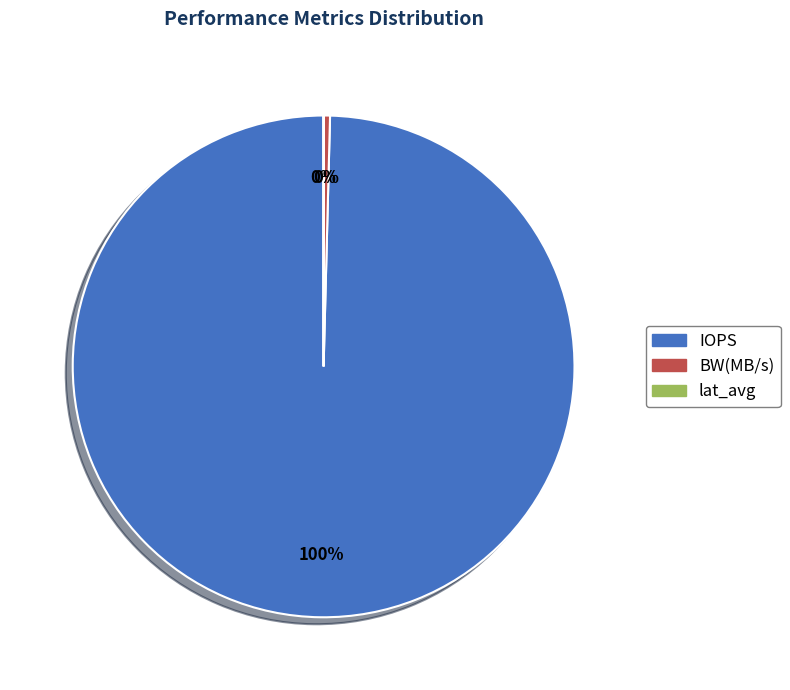

What percentage is the IOPS slice, to the nearest percent?

100%